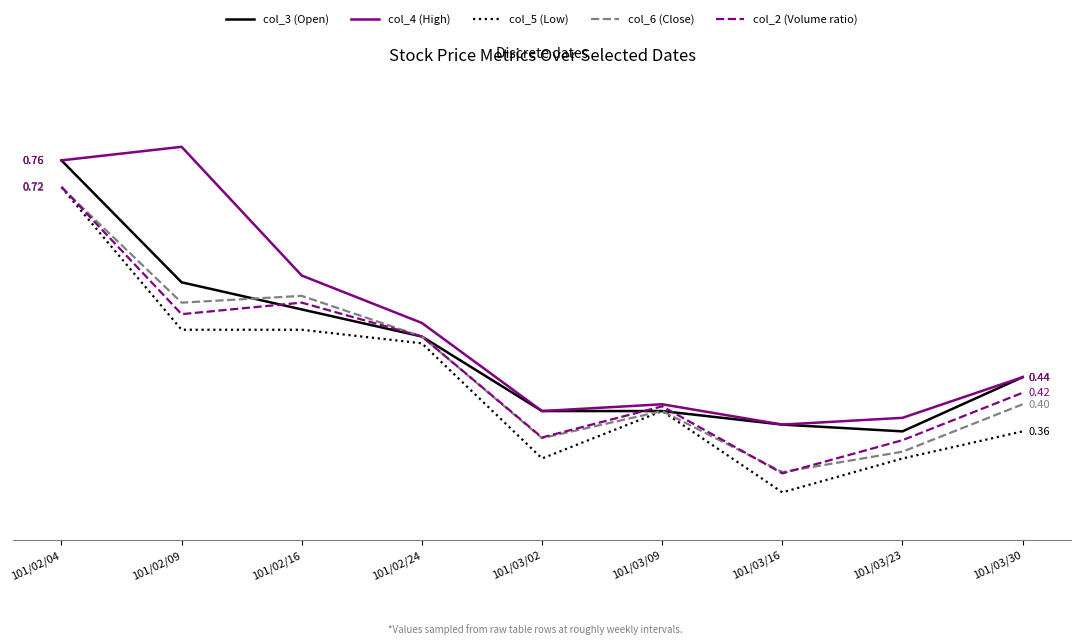

True or false: col_4 (High) and col_2 (Volume ratio) intersect in this chart.

False